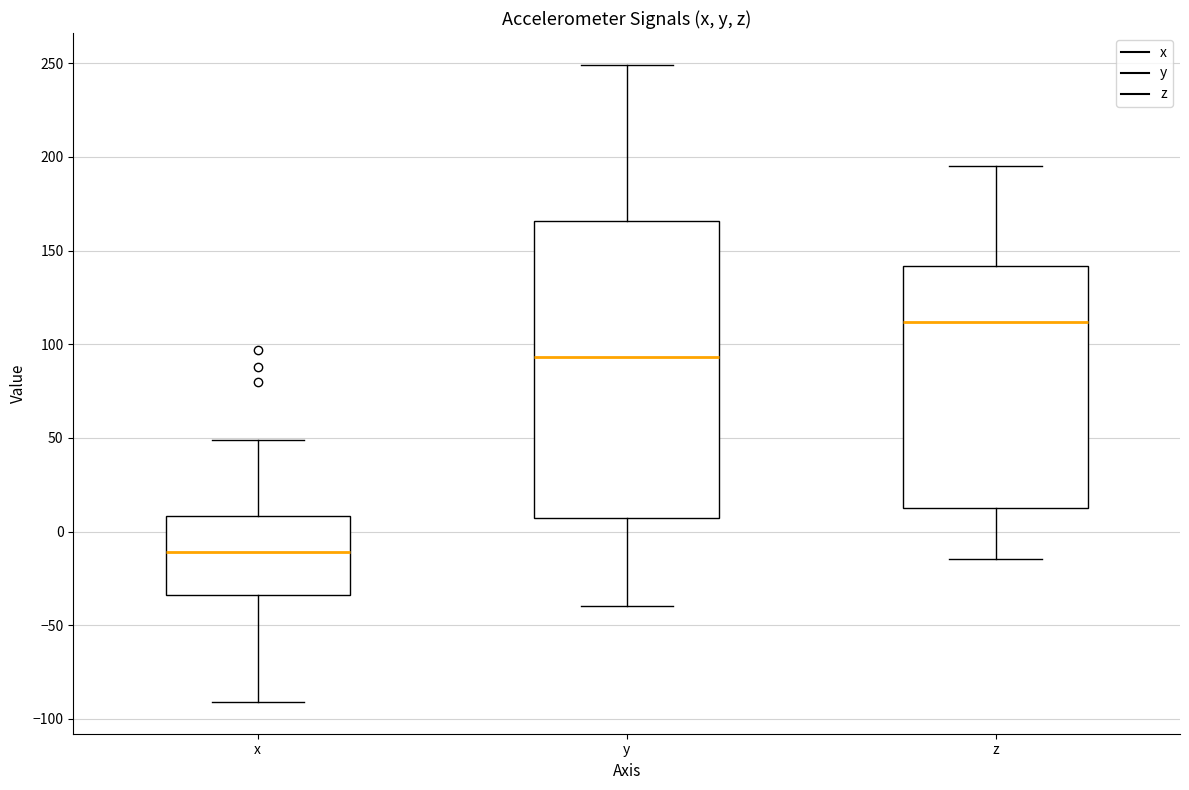

Comparing the boxes themselves (not the whiskers), which one is the tallest?

y